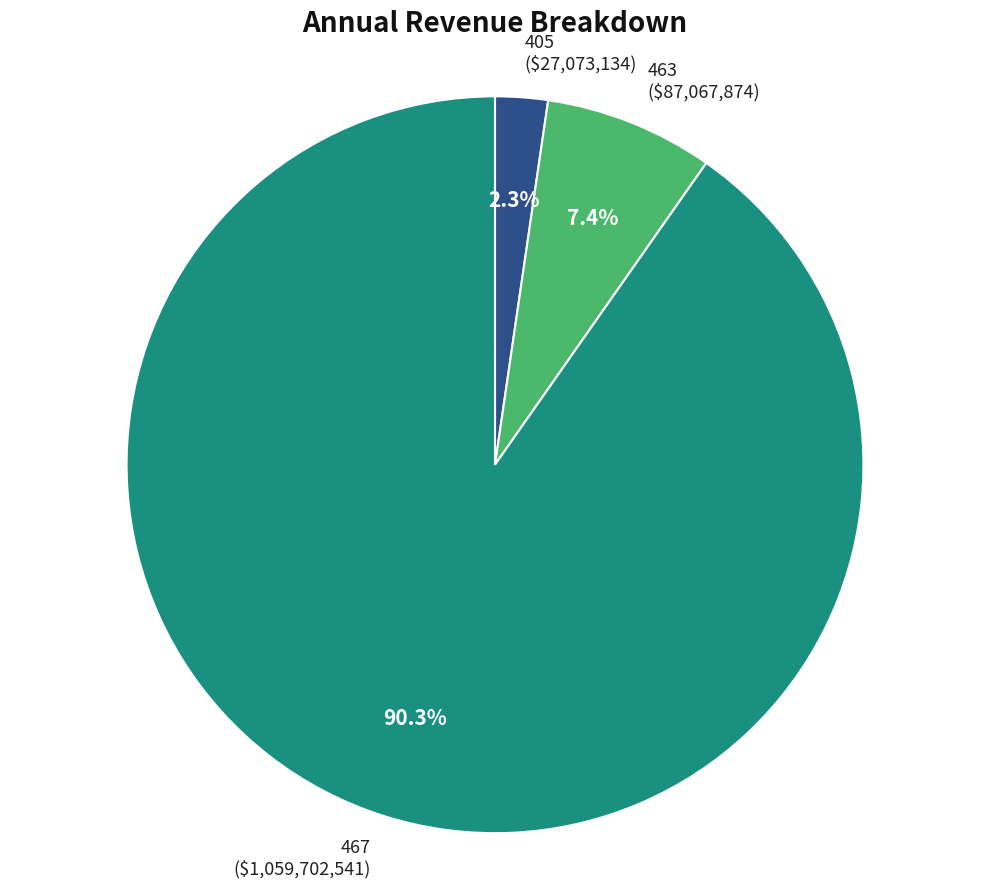

To the nearest percent, what portion does 467 represent?

90%